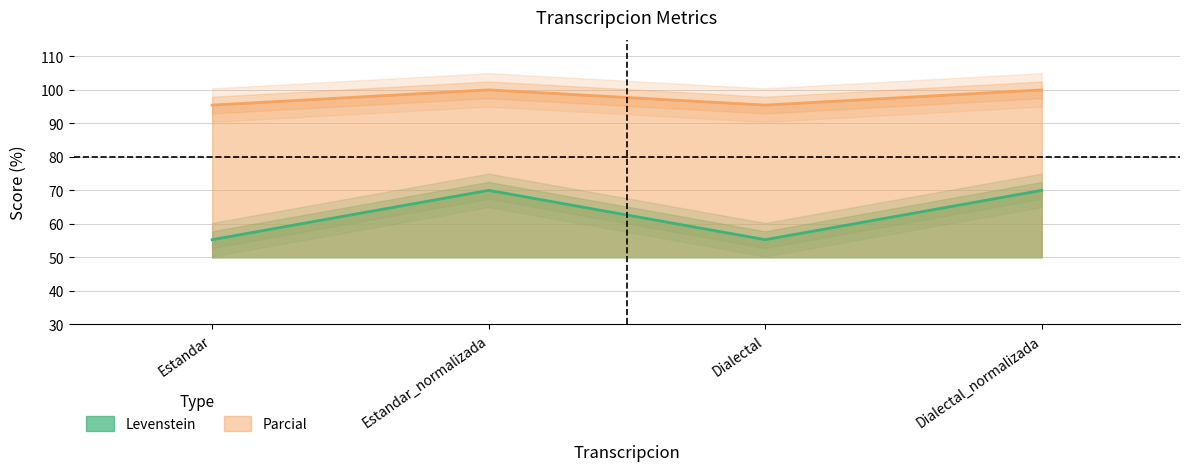

At which category does Parcial reach its first local valley?

Dialectal